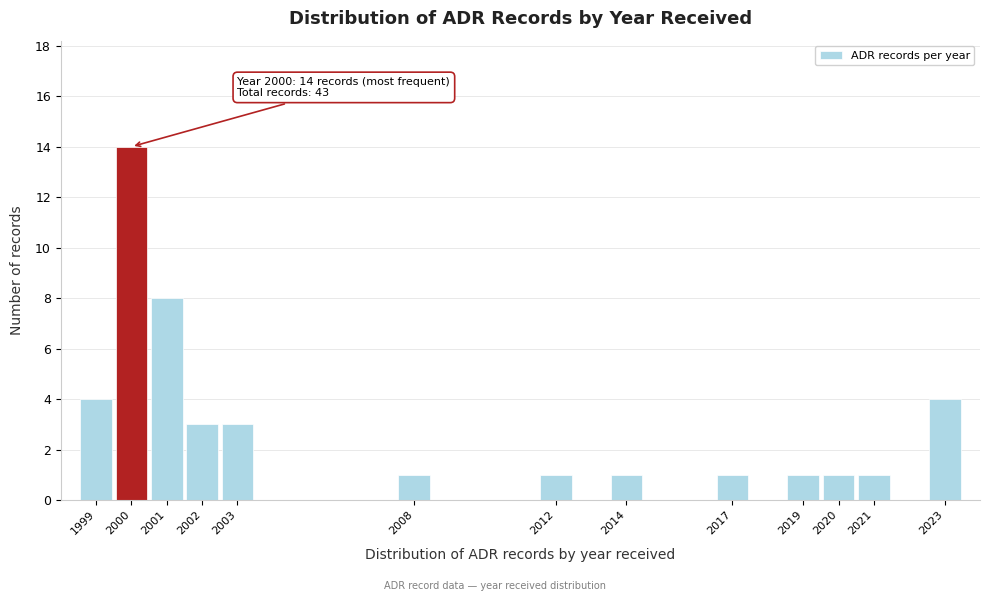

Which range on the x-axis has the tallest bar?

1999.5 to 2000.5